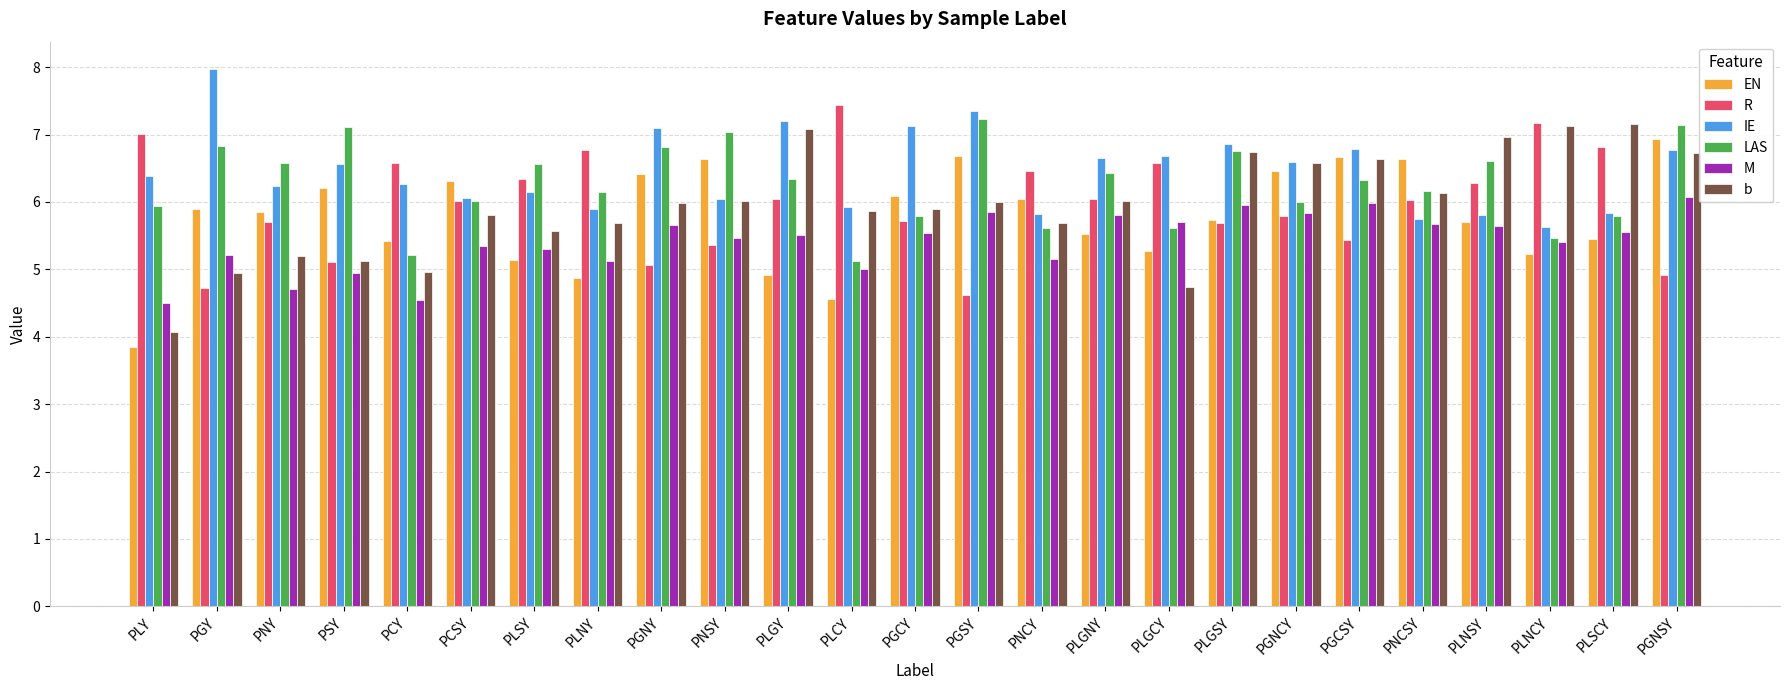

What is the maximum value for LAS?

7.2